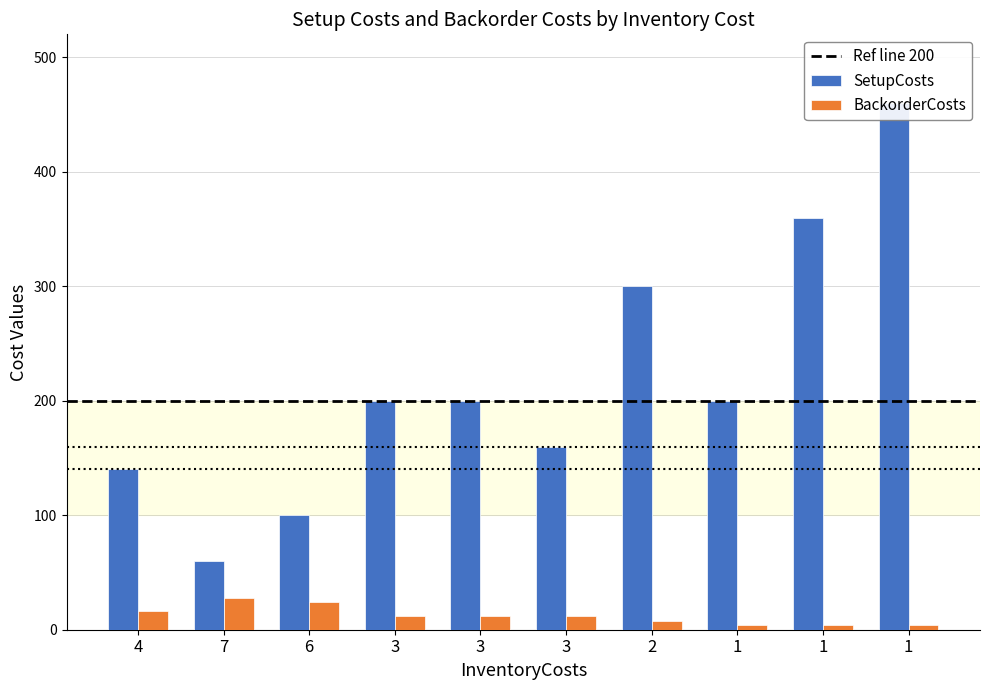

At 3, list the series in order from largest to smallest.

SetupCosts, BackorderCosts